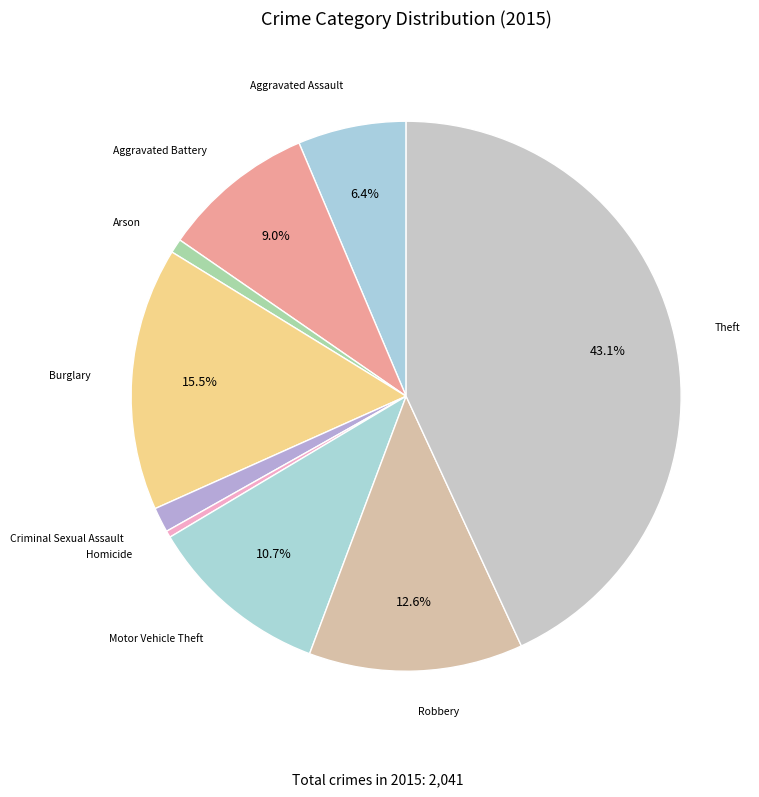

Which category has the biggest portion of the pie?

Theft